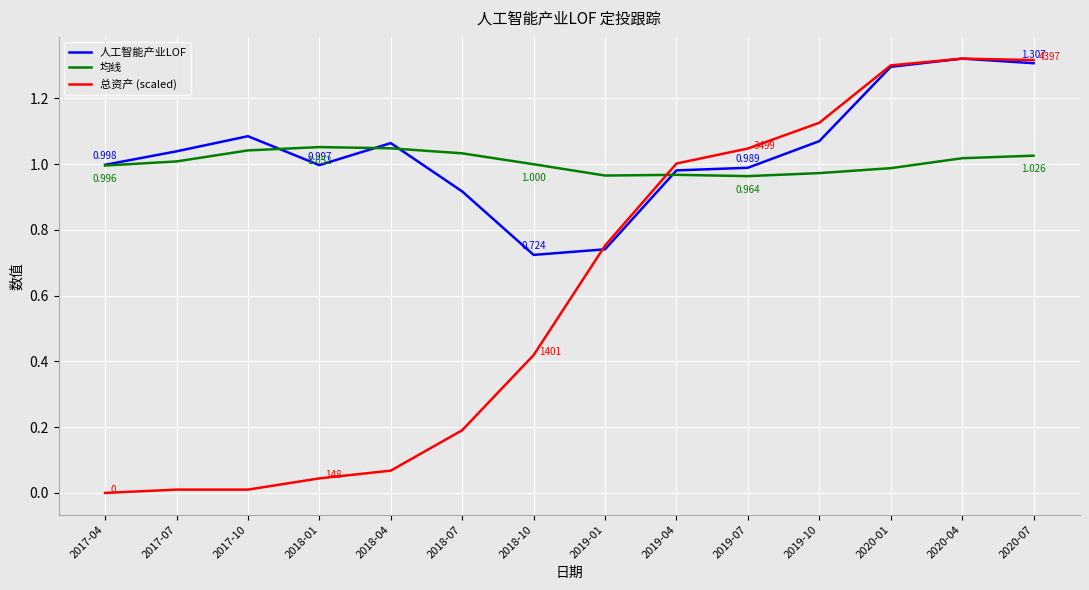

Is the value of 总资产 (scaled) at 2017-10 greater than the value of 人工智能产业LOF at 2018-07?

No